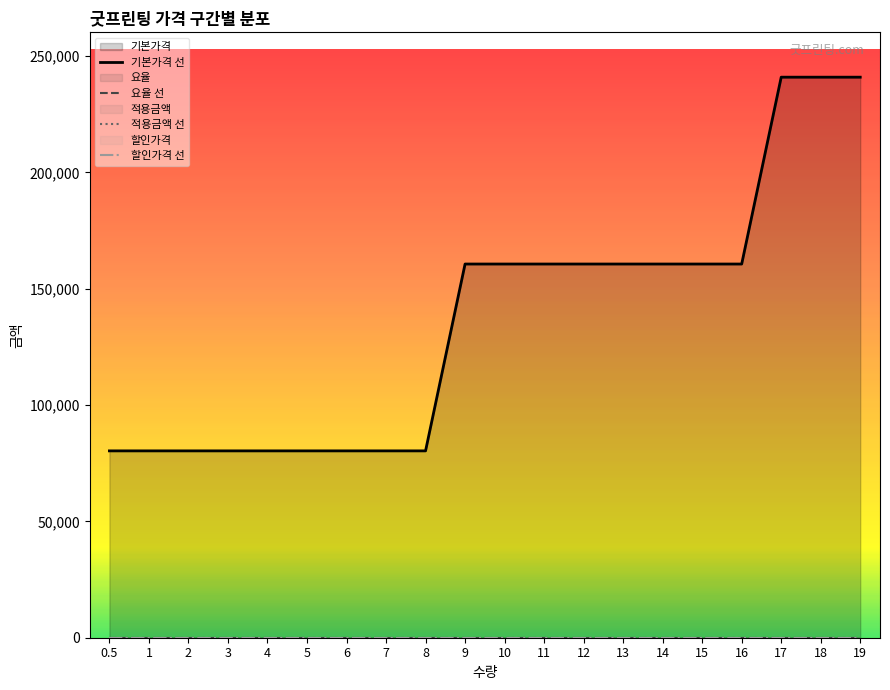

True or false: 요율 선 and 할인가격 선 cross at least once.

False